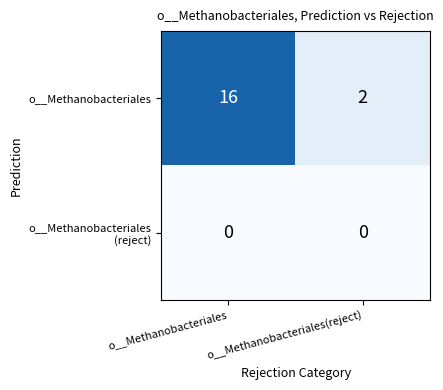

The value of o__Methanobacteriales at o__Methanobacteriales(reject) is 3. True or false?

False